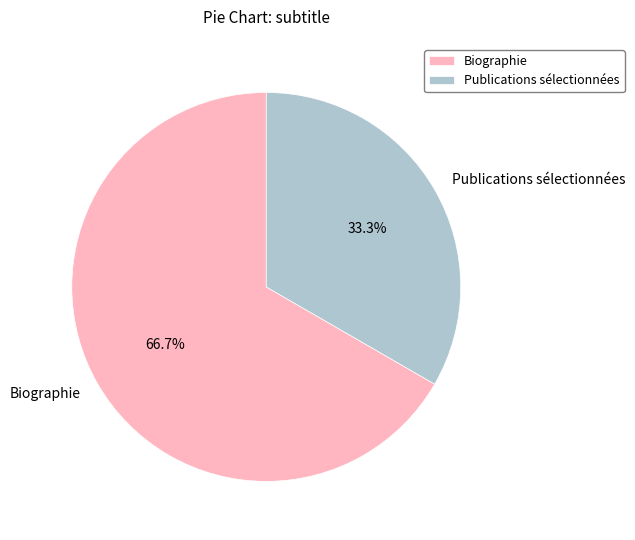

True or false: Publications sélectionnées accounts for 22% of the total.

False